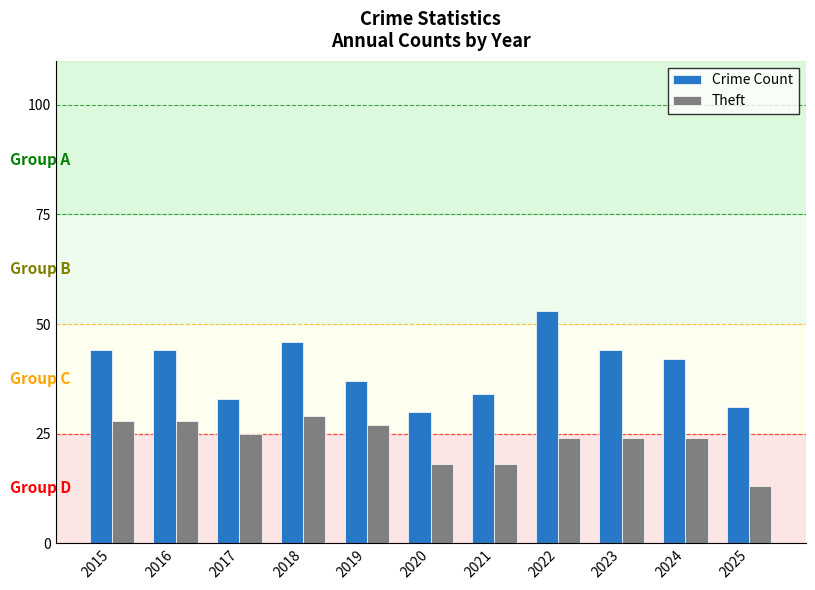

How many bars are there in total?

22